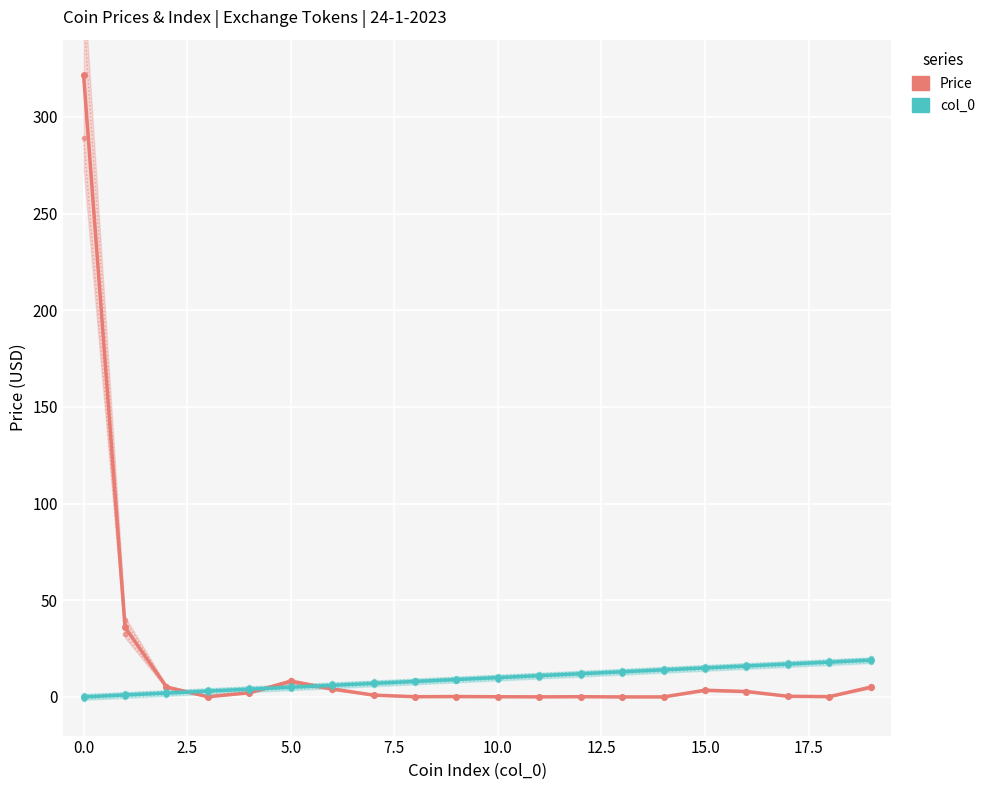

After their last crossing, which series has the higher values: Price or col_0?

col_0